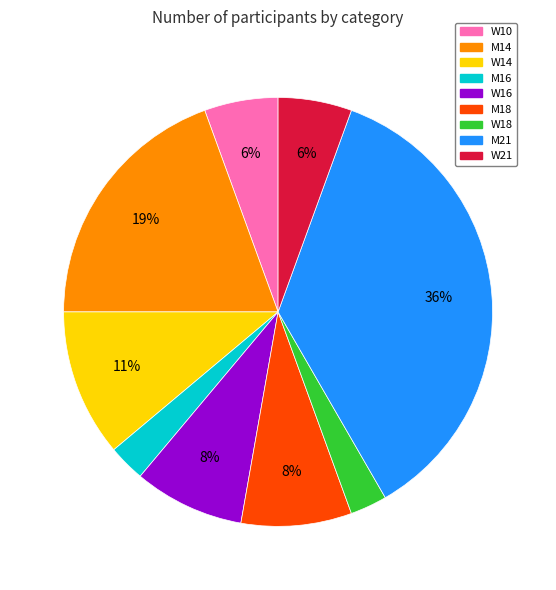

Does W18 account for over 50% of the chart?

No